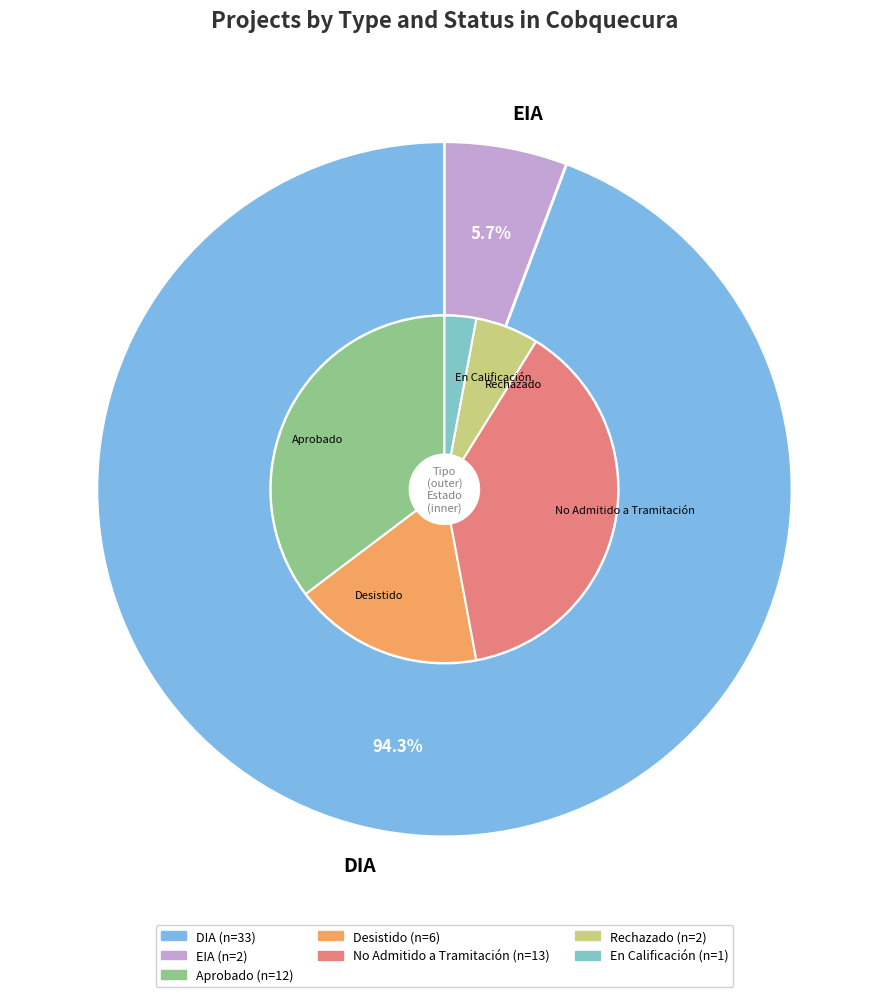

What is the smallest slice in the pie chart?

EIA